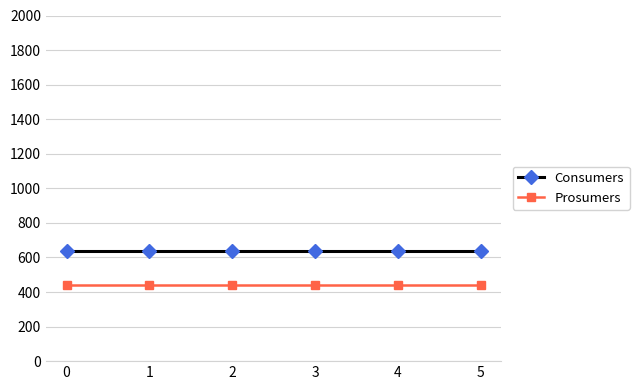

What is the difference between the highest and lowest values at 1?

195